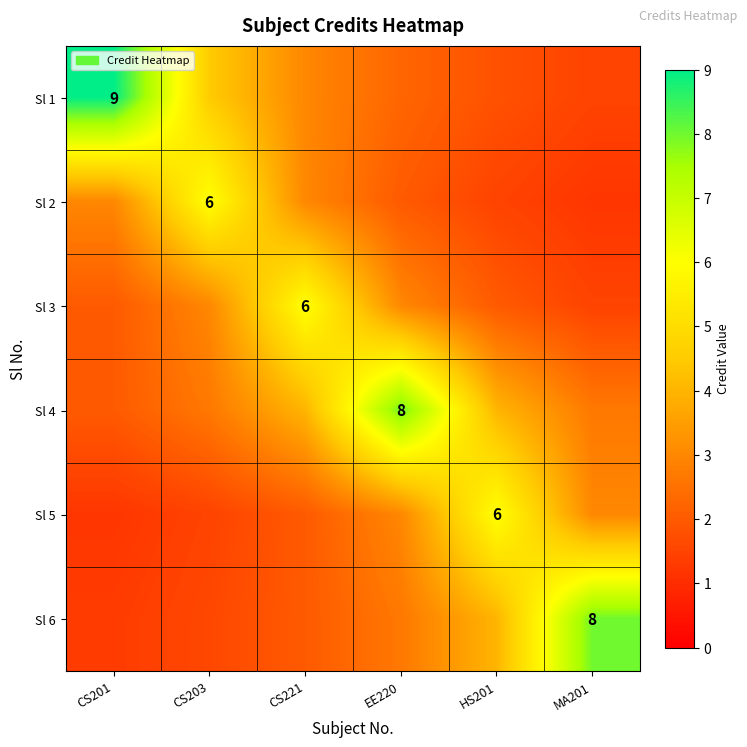

At which category is the sum across all series the highest?

EE220